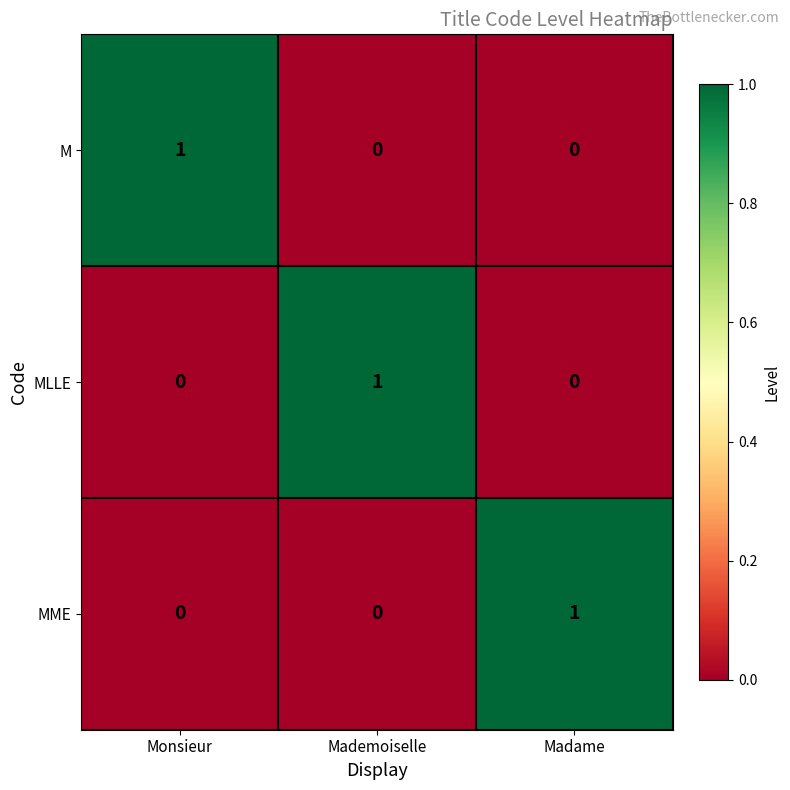

True or false: MME has a value of -1 at Mademoiselle.

False